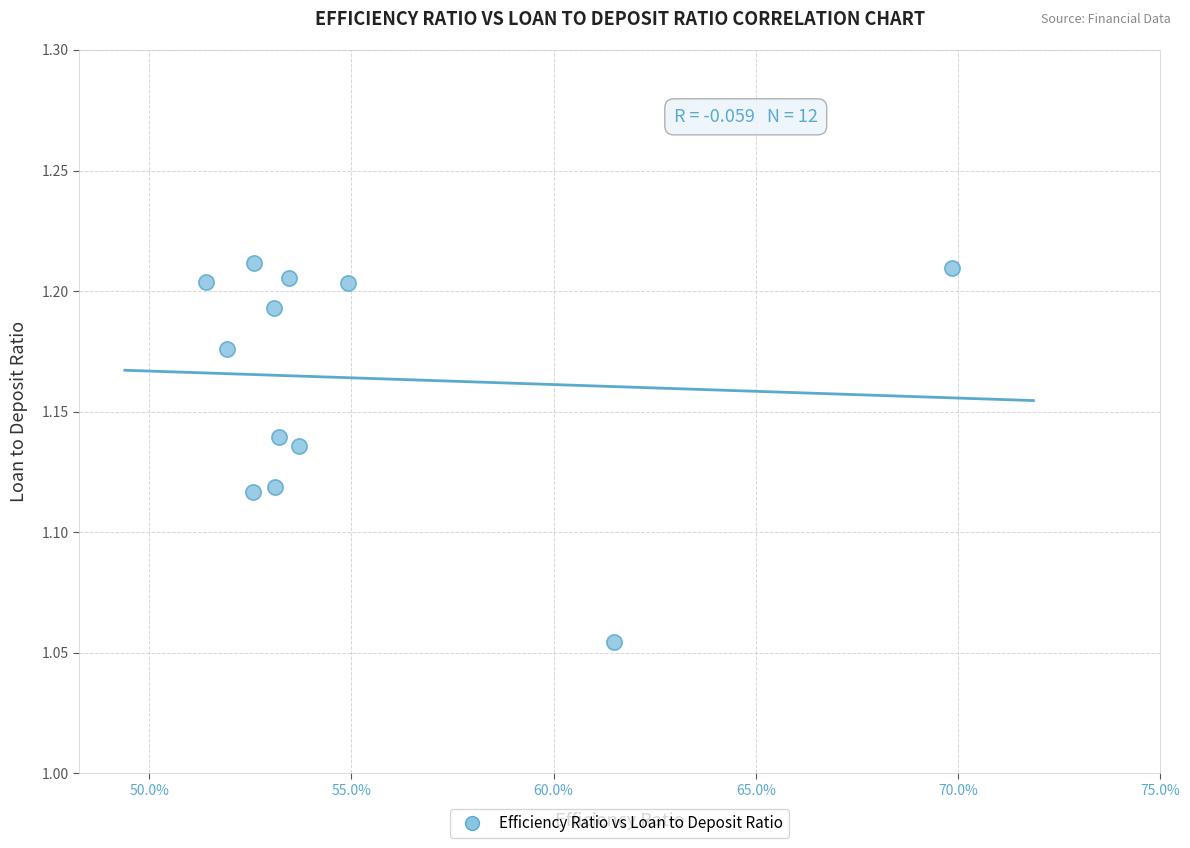

What is the average X value?

0.6